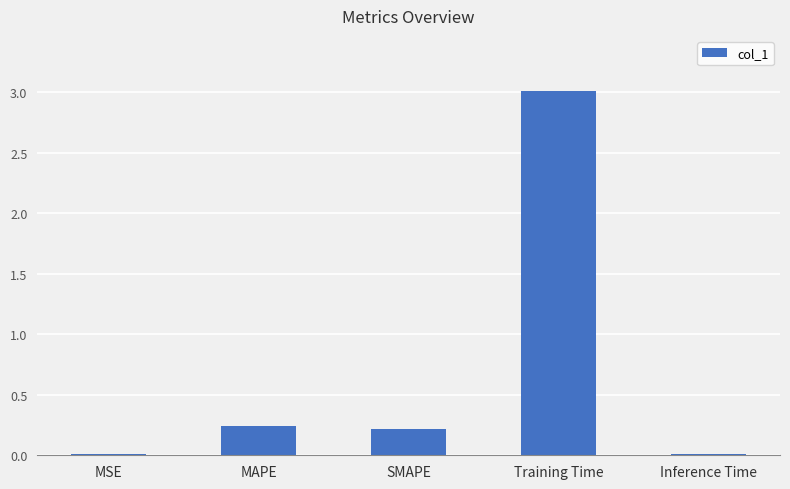

What is the average value?

0.7